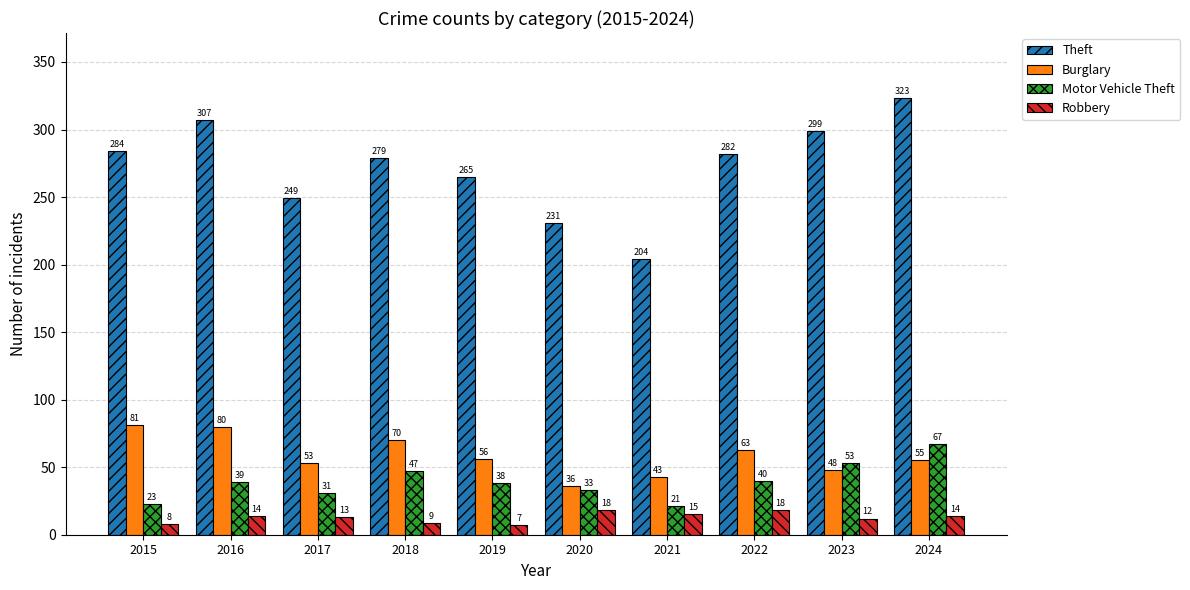

How many bars are there in total?

40